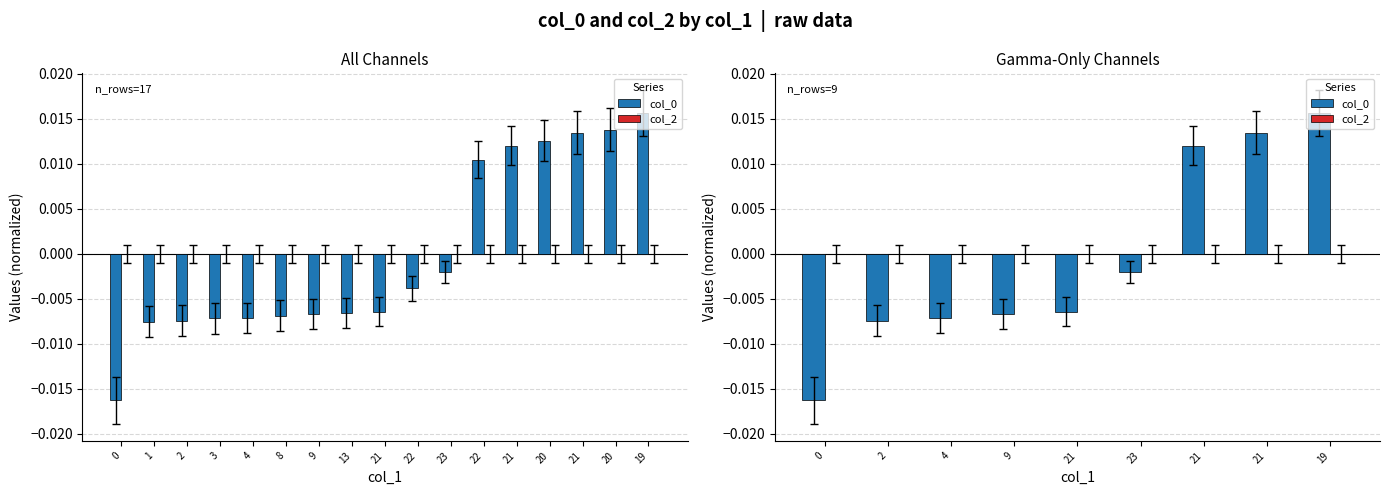

At how many categories does at least one series exceed 0?

3